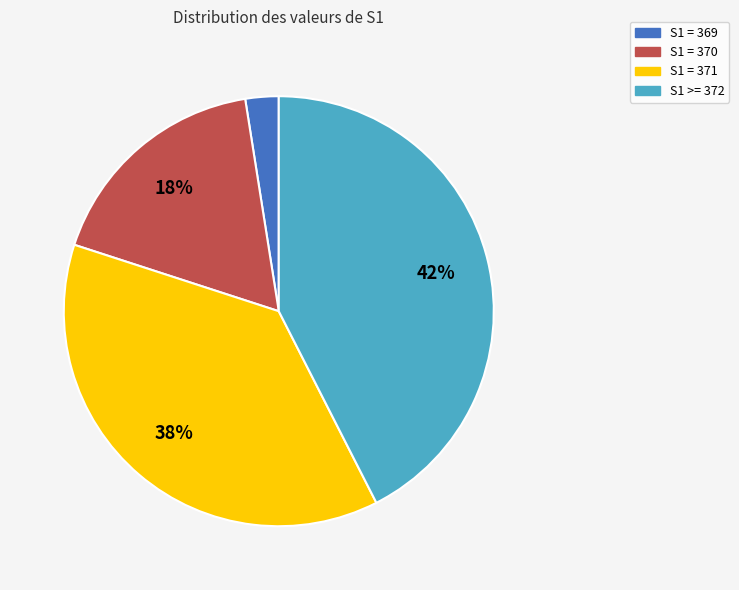

Is there any slice that represents more than half of the pie?

No